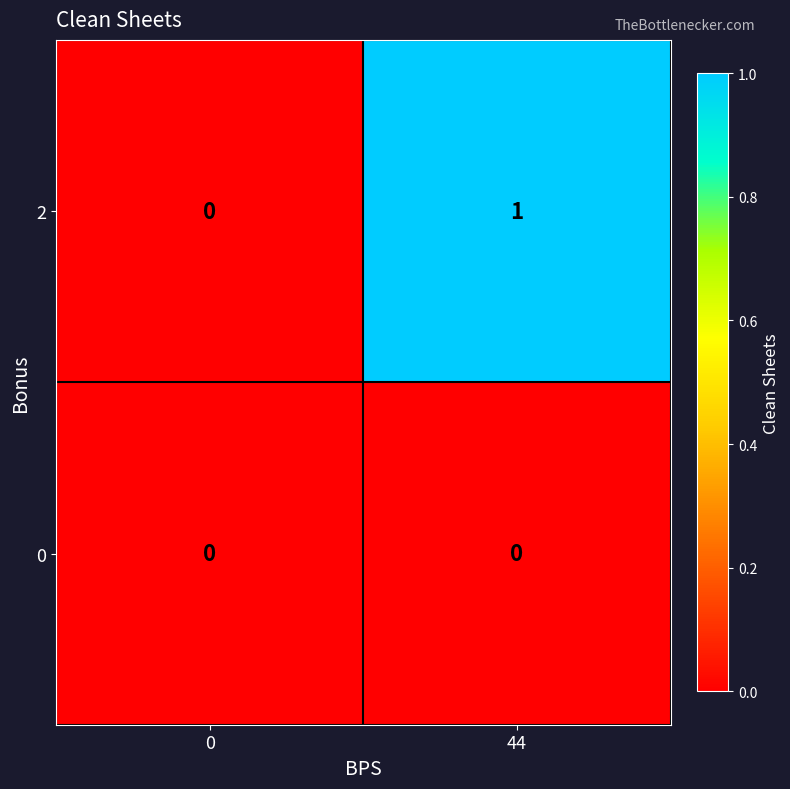

Is it true that 2 equals 0 at 0?

True